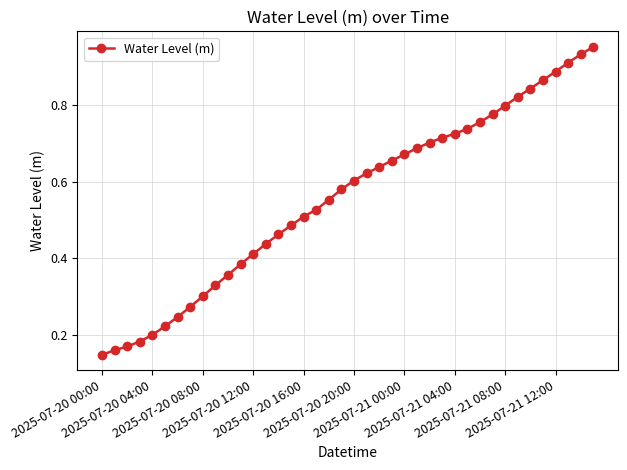

What is the value of the 28th point from the left?

0.7